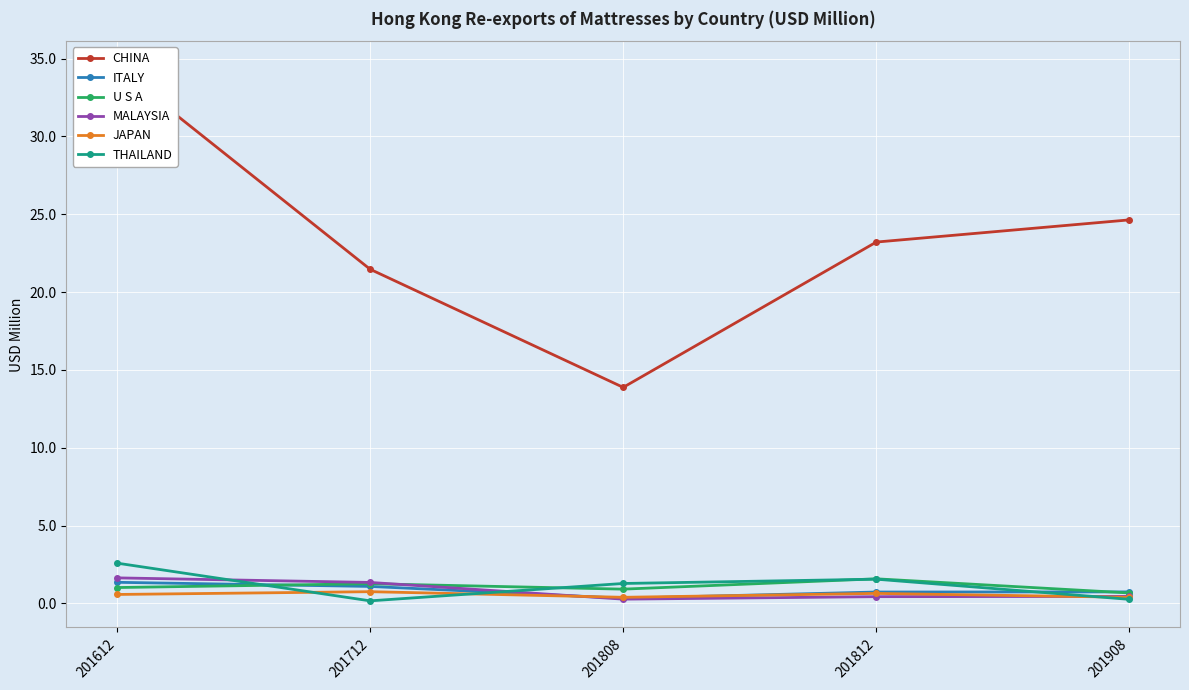

What is the average value of the CHINA series?

23.5